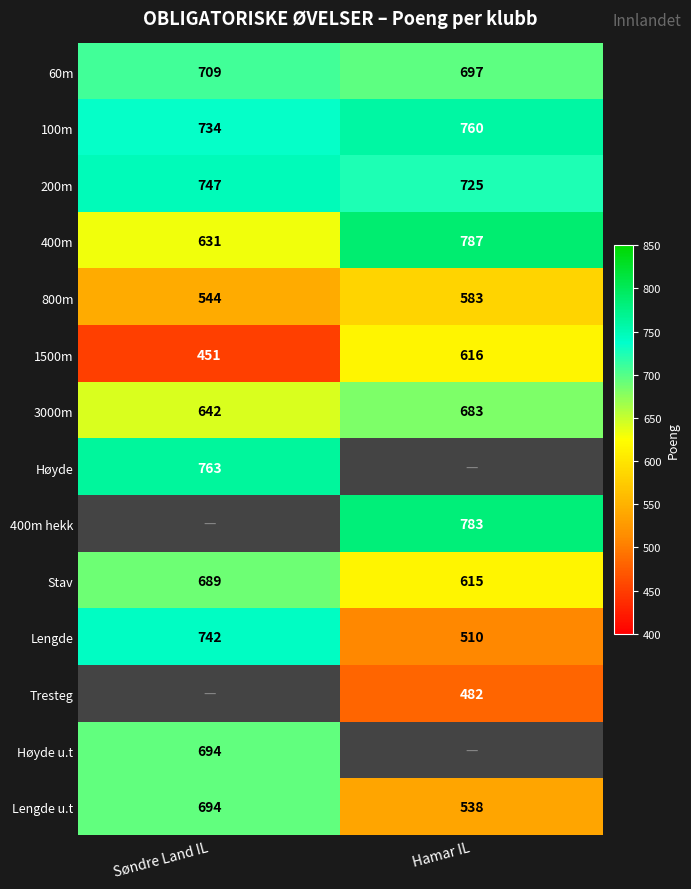

At which label is 800m closest to 563?

Søndre Land IL